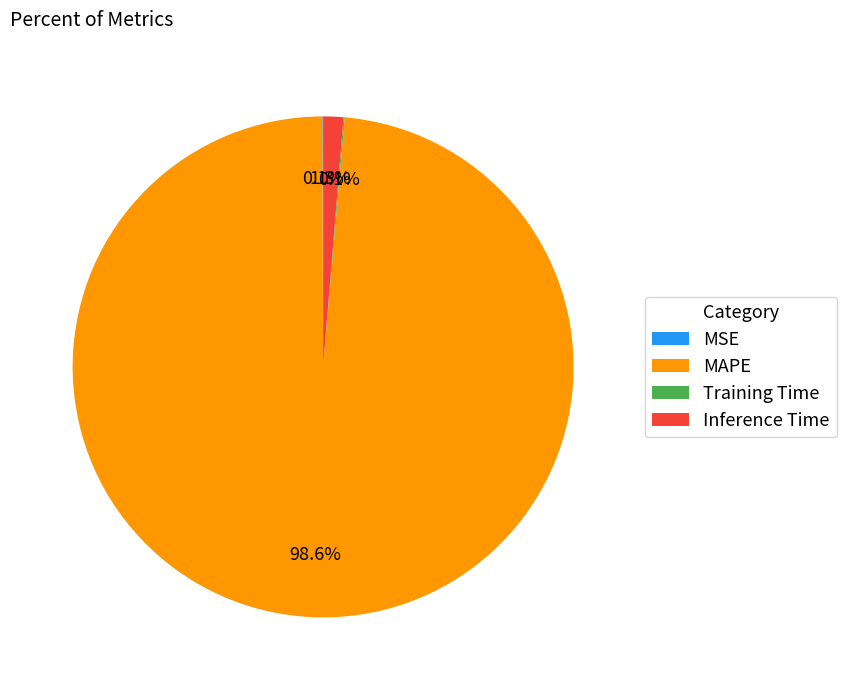

Is there any slice that represents more than half of the pie?

Yes